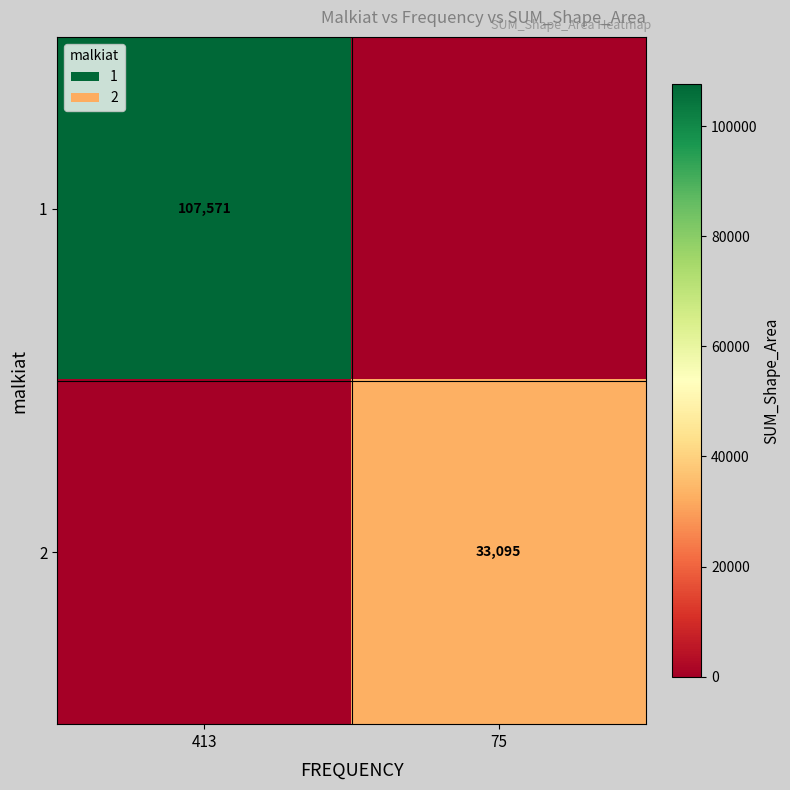

What is the total value across all series at 413?

107570.6